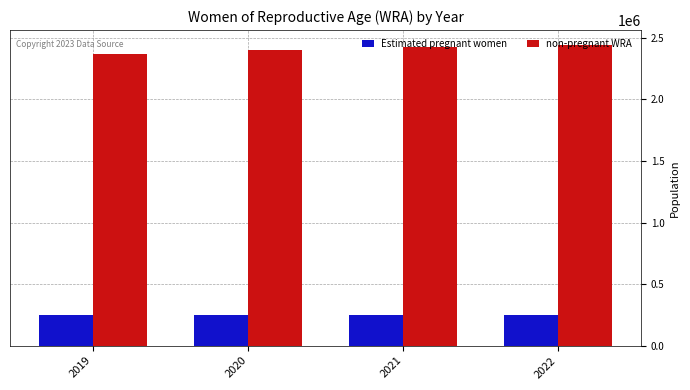

List the series in order of their peak value, lowest first.

Estimated pregnant women, non-pregnant WRA